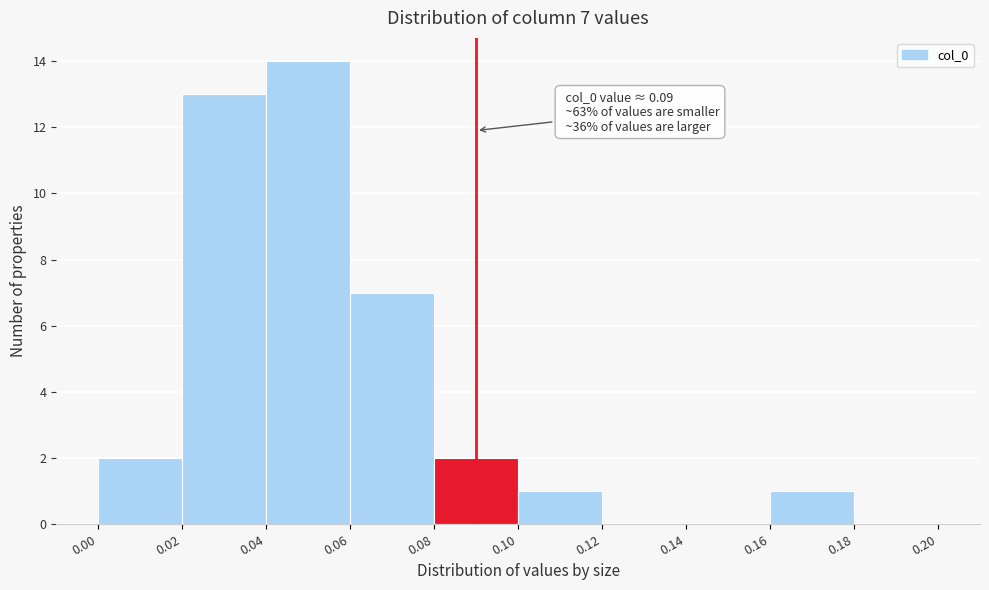

Over which range of the x-axis is the bar tallest?

0.04 to 0.06